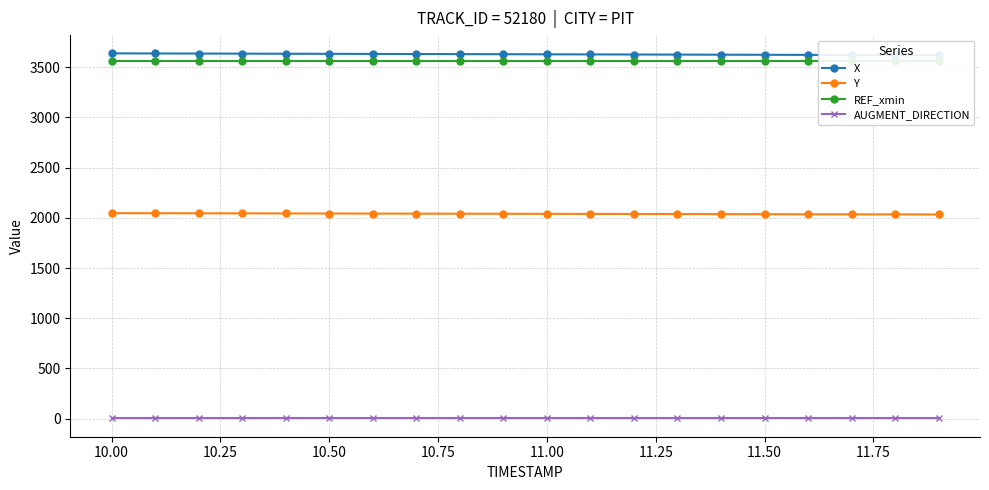

True or false: Y and AUGMENT_DIRECTION intersect in this chart.

False